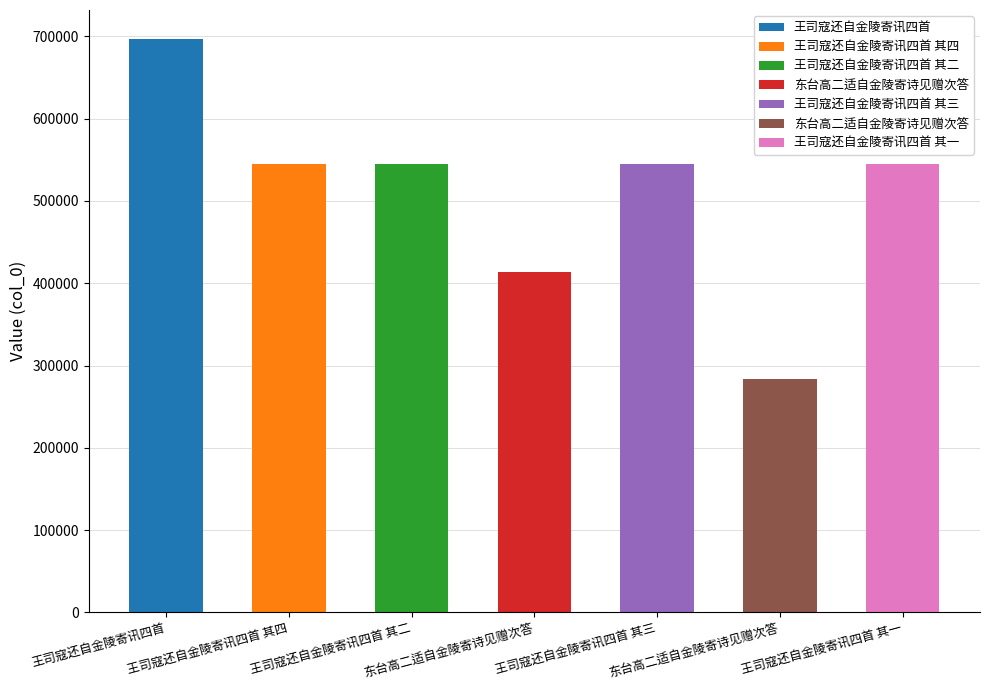

What is the ratio of the value at 王司寇还自金陵寄讯四首 其四 to the value at 王司寇还自金陵寄讯四首?

0.8